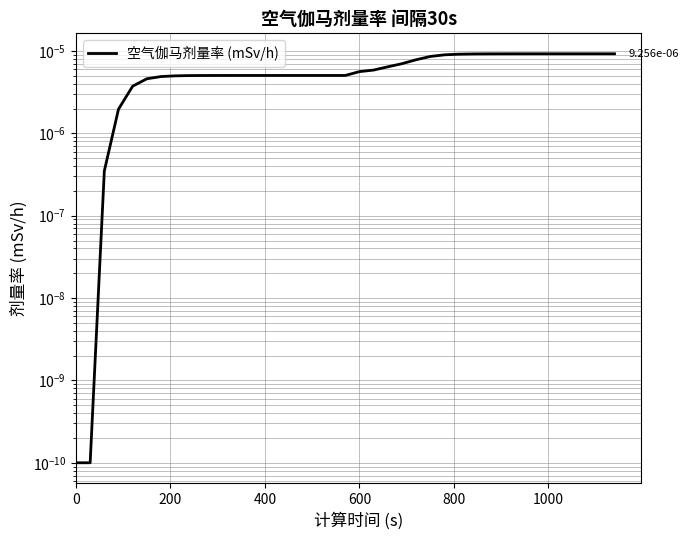

How many lines are shown in the chart?

1